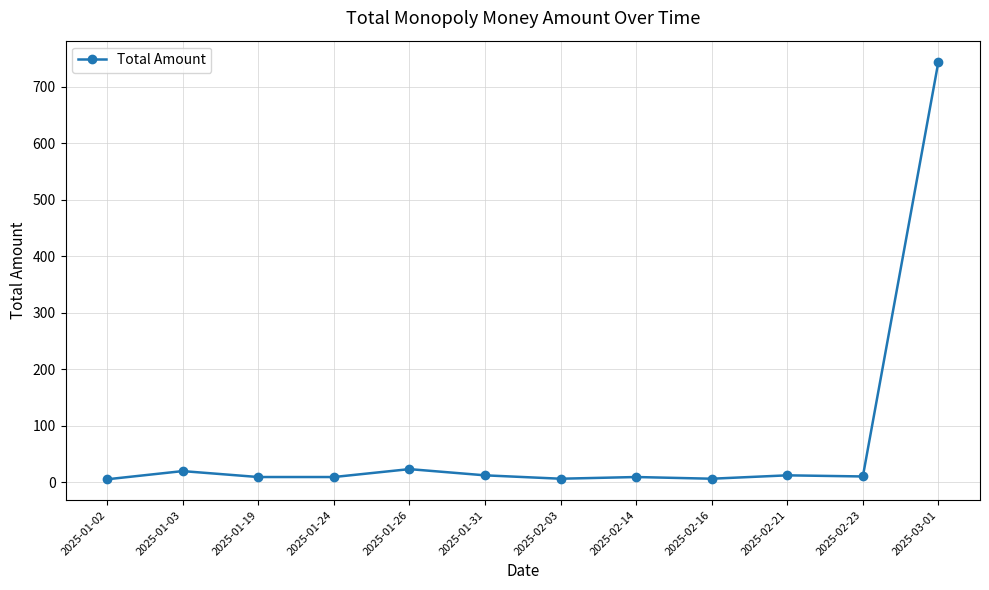

The value at 2025-01-26 is 23.0. True or false?

True